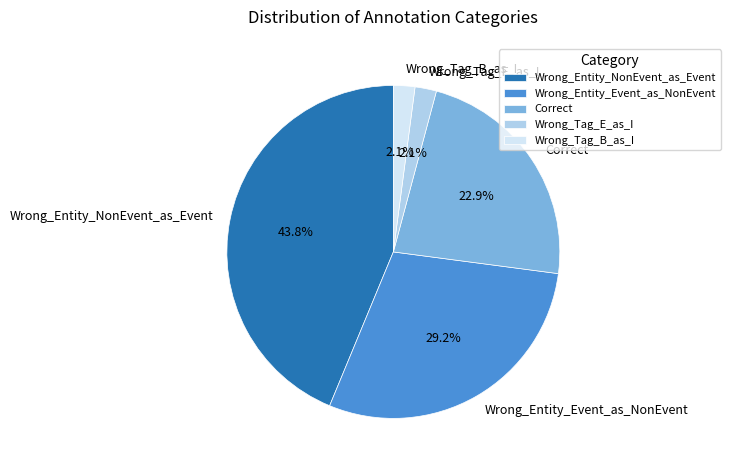

Count the number of slices in the pie.

5